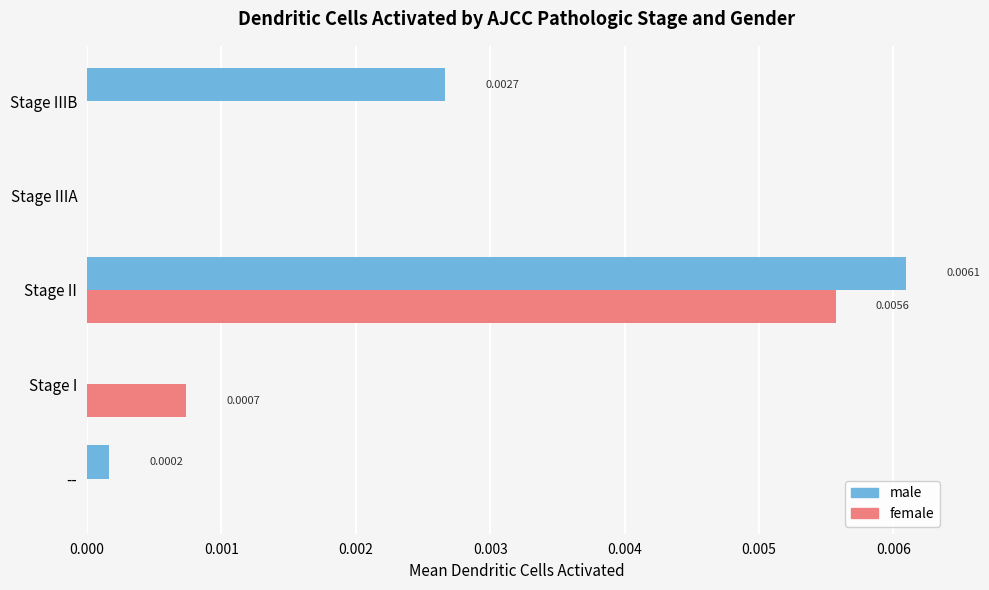

At which category does the chart reach its peak across all series?

Stage II